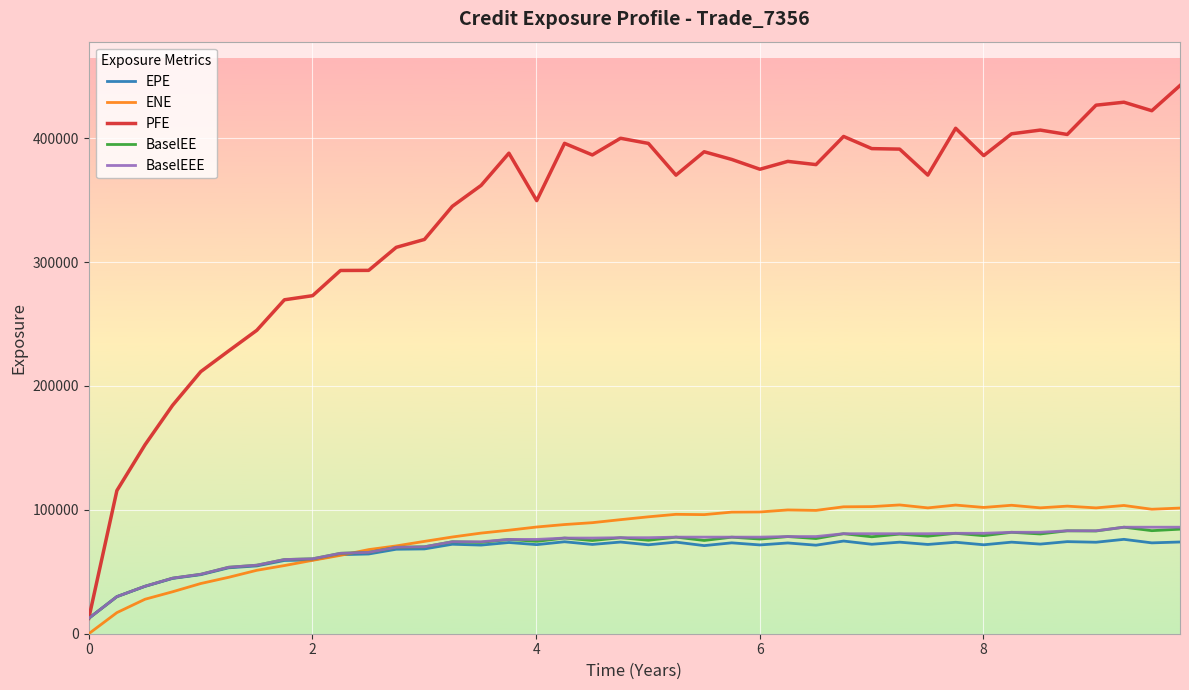

True or false: EPE has more than 1 points higher than both neighbors.

True